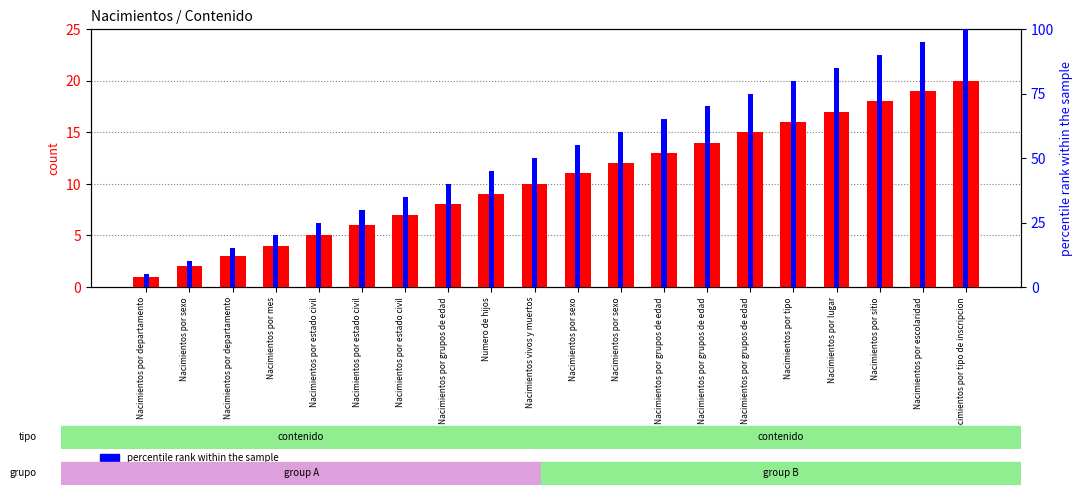

Rank the categories by percentile rank within the sample value from highest to lowest.

Nacimientos por tipo de inscripcion, Nacimientos por escolaridad, Nacimientos por sitio, Nacimientos por lugar, Nacimientos por tipo, Nacimientos por grupos de edad, Nacimientos por grupos de edad, Nacimientos por grupos de edad, Nacimientos por sexo, Nacimientos por sexo, Nacimientos vivos y muertos, Numero de hijos, Nacimientos por grupos de edad, Nacimientos por estado civil, Nacimientos por estado civil, Nacimientos por estado civil, Nacimientos por mes, Nacimientos por departamento, Nacimientos por sexo, Nacimientos por departamento